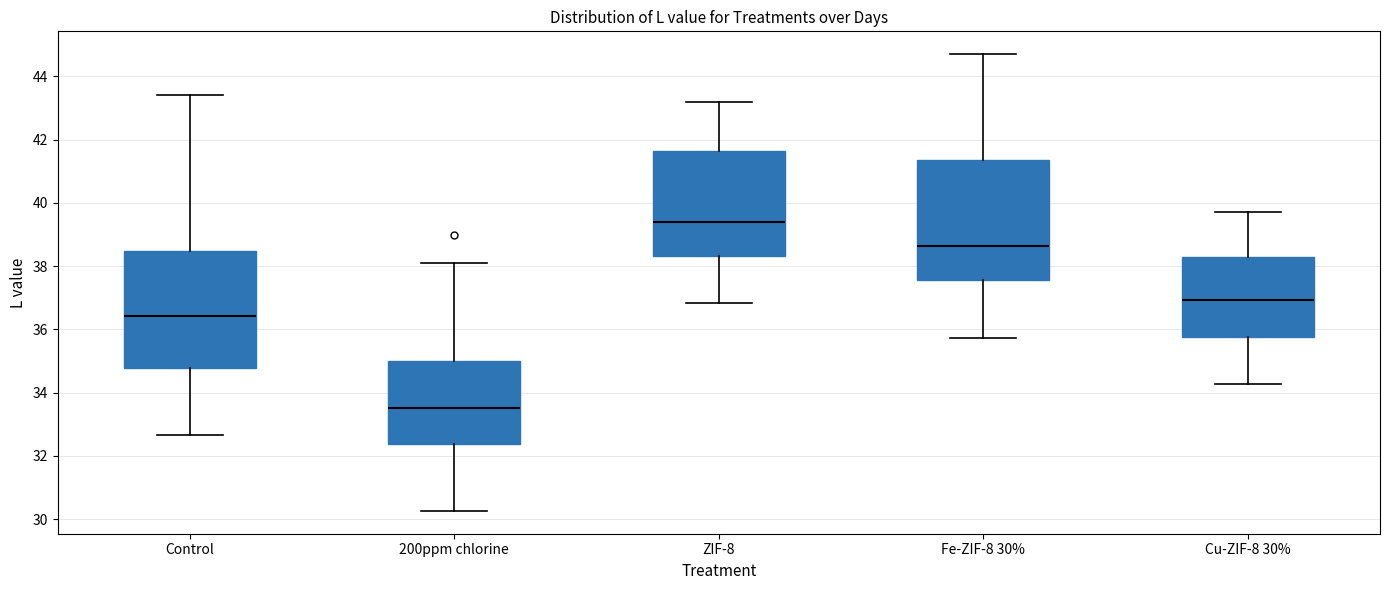

Reading left to right, transcribe this box plot: for each box, give where its median line is, the range the box spans, and where its two whiskers end, as read against the y-axis. The values are not printed on the chart, so give them approximately, as read against the axis.

Control: median 36.4, box 34.8 to 38.4, whiskers 32.6 to 43.4
200ppm chlorine: median 33.6, box 32.4 to 35.0, whiskers 30.2 to 38.2
ZIF-8: median 39.4, box 38.4 to 41.6, whiskers 36.8 to 43.2
Fe-ZIF-8 30%: median 38.6, box 37.6 to 41.4, whiskers 35.8 to 44.8
Cu-ZIF-8 30%: median 37.0, box 35.8 to 38.2, whiskers 34.2 to 39.8